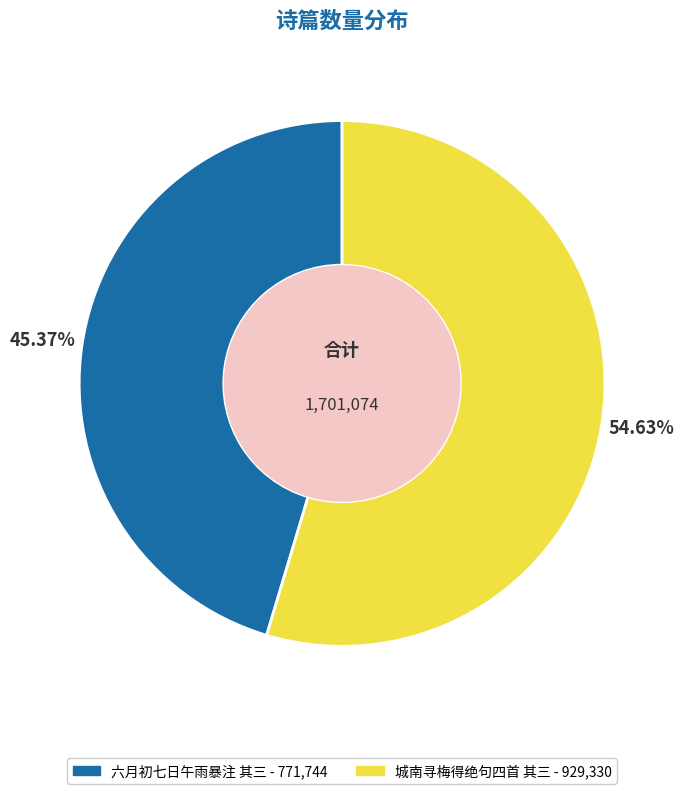

Is there a majority slice in this chart?

Yes